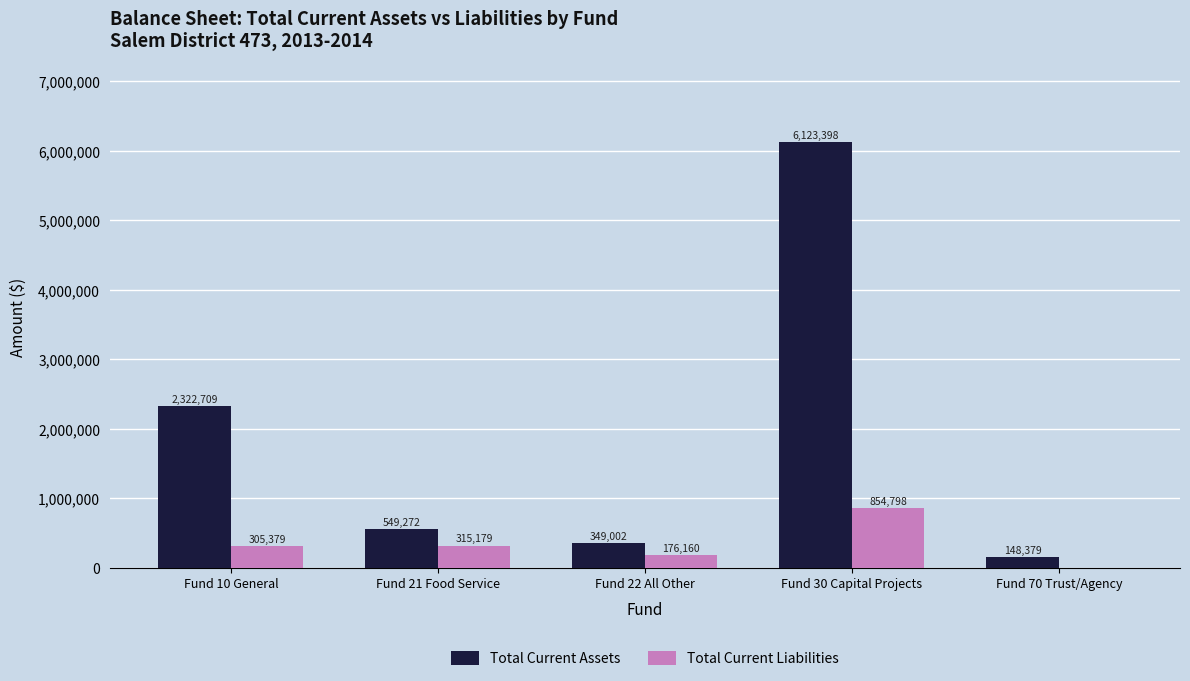

Which category has the highest value in the Total Current Liabilities series?

Fund 30 Capital Projects